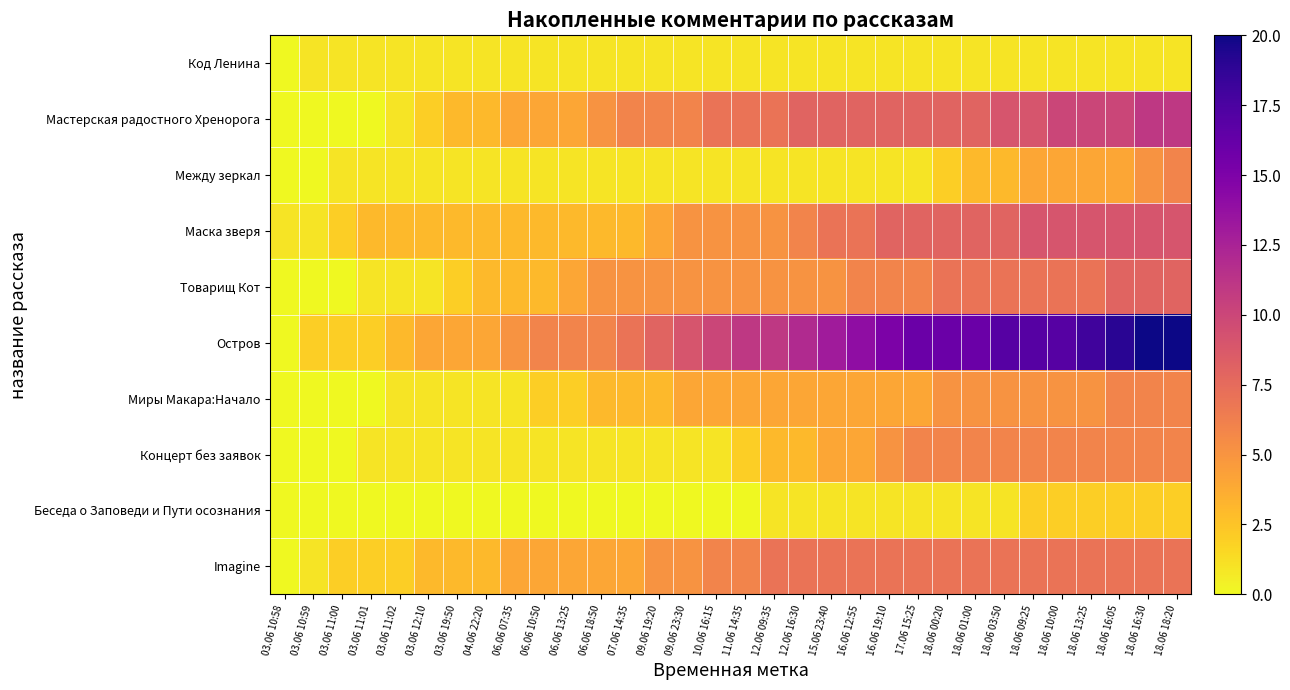

How many categories are shown in the chart?

32